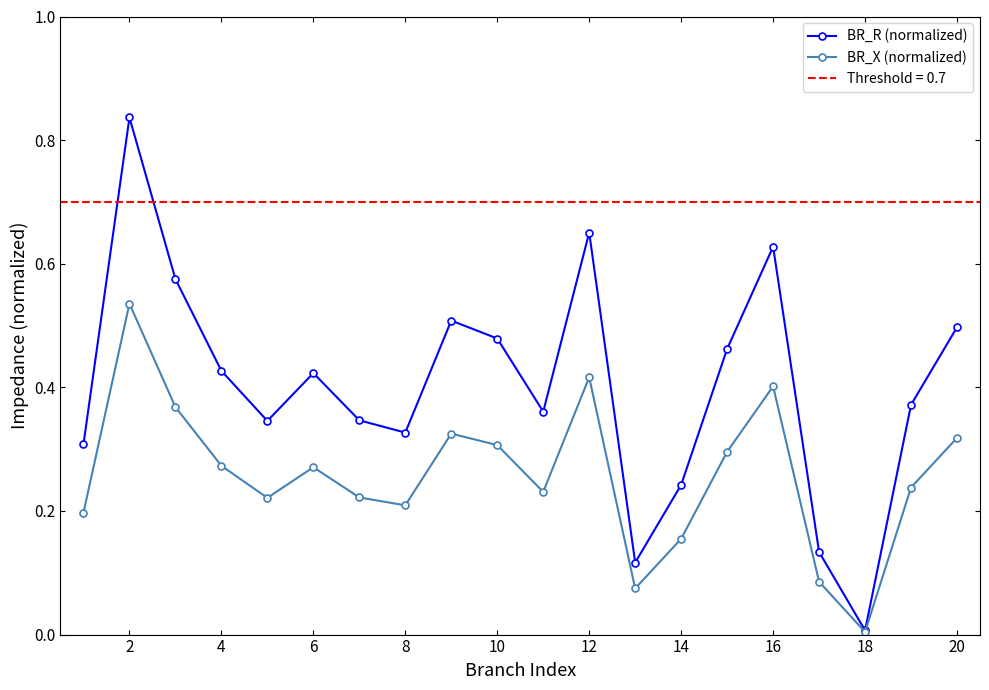

True or false: BR_X (normalized) and BR_R (normalized) cross at least once.

False